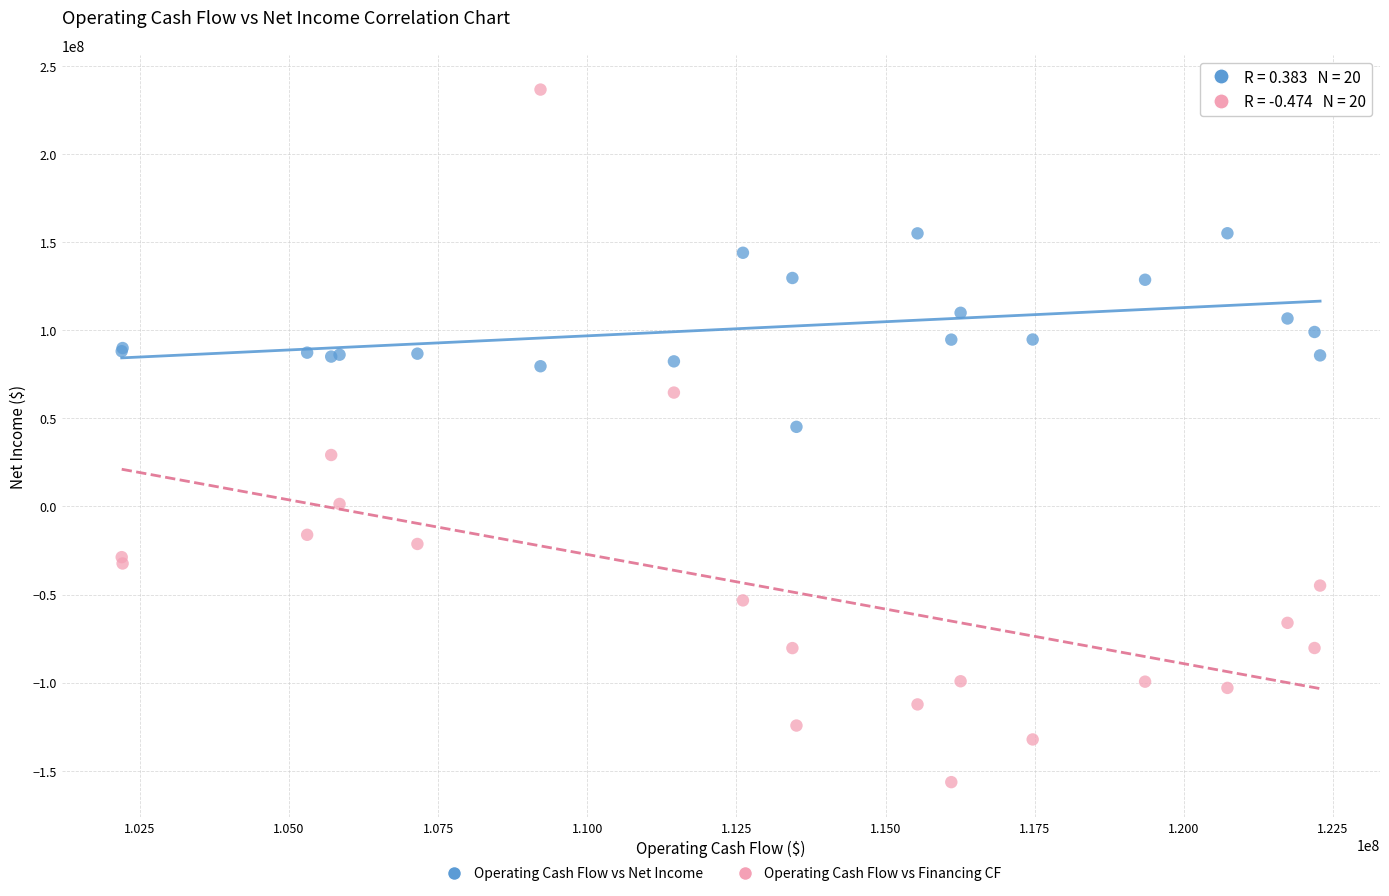

Across all series, what Y value is closest to 40107000?

45227000